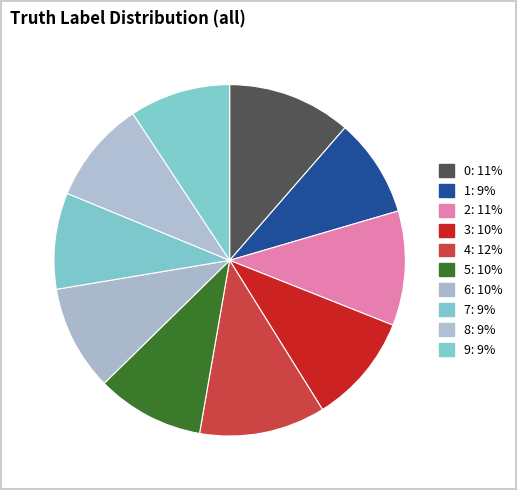

The 7 slice represents 1% of the pie. True or false?

False